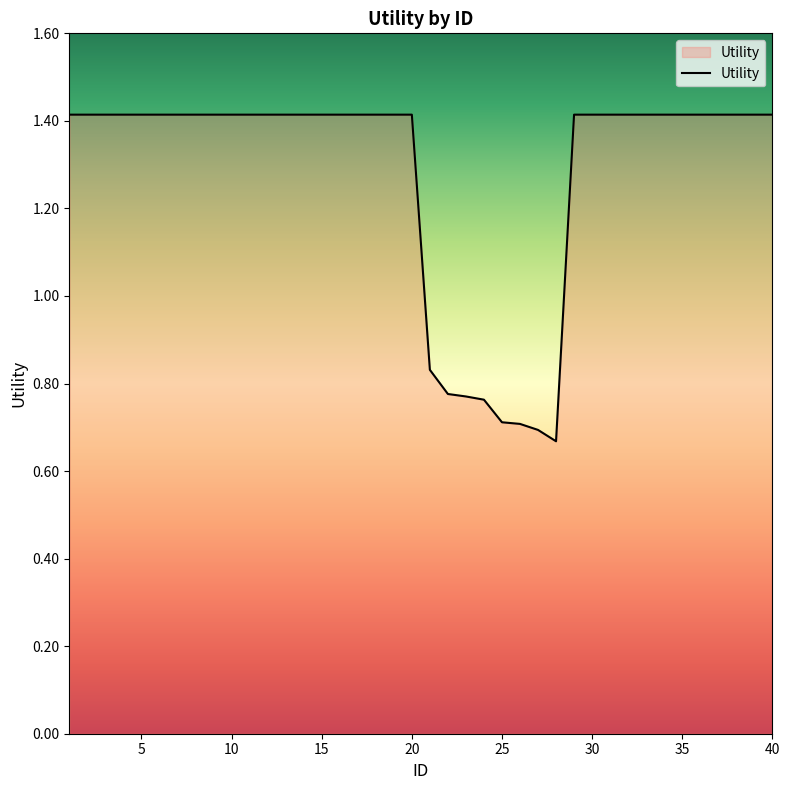

True or false: the data has more than 1 interior local peaks.

False